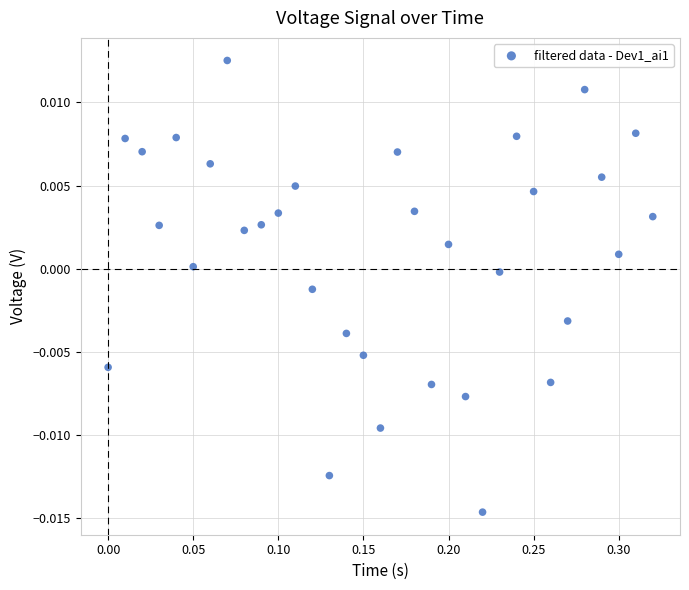

What is the range of X values (max minus min)?

0.3